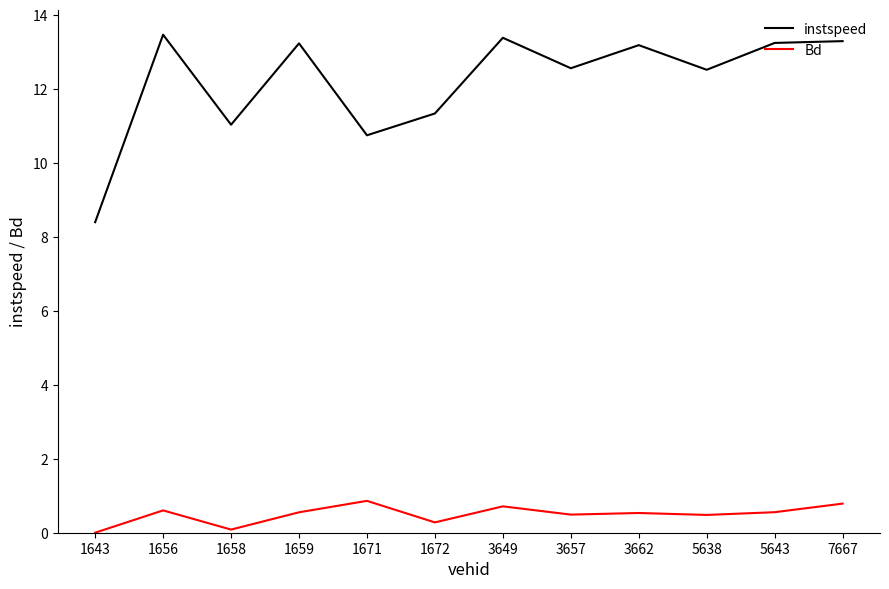

List the series in order of their overall mean, highest first.

instspeed, Bd